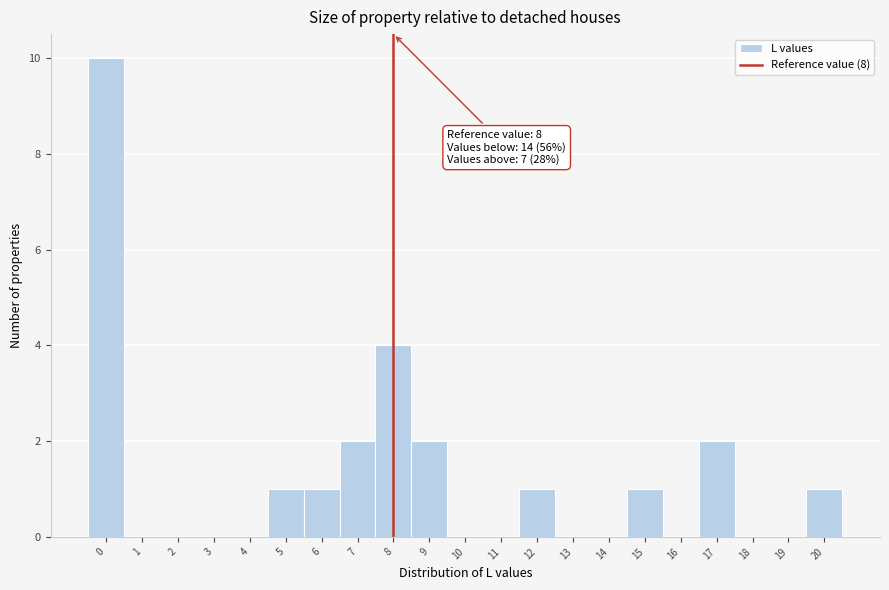

Which range on the x-axis has the tallest bar?

-0.5 to 0.5